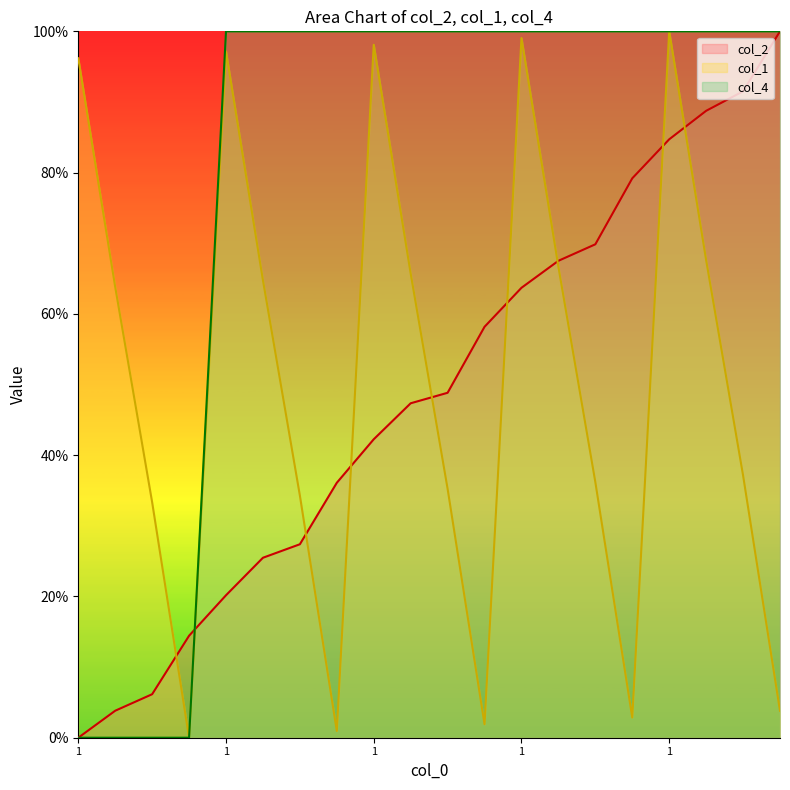

What is the average value of the col_1 series?

50.2